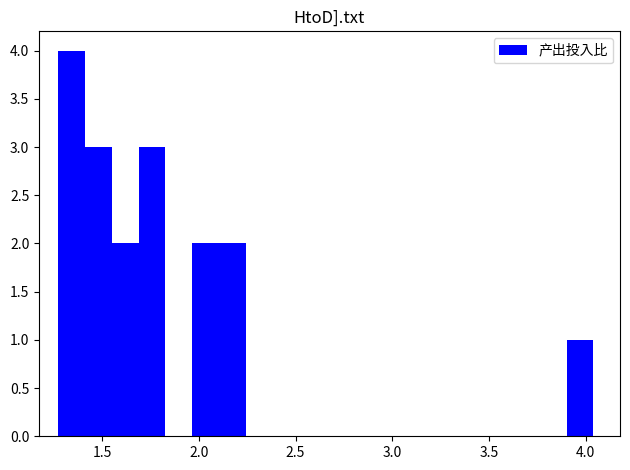

Around what value on the x-axis is the tallest bar? Give the approximate position of its centre, as read against the axis.

1.35